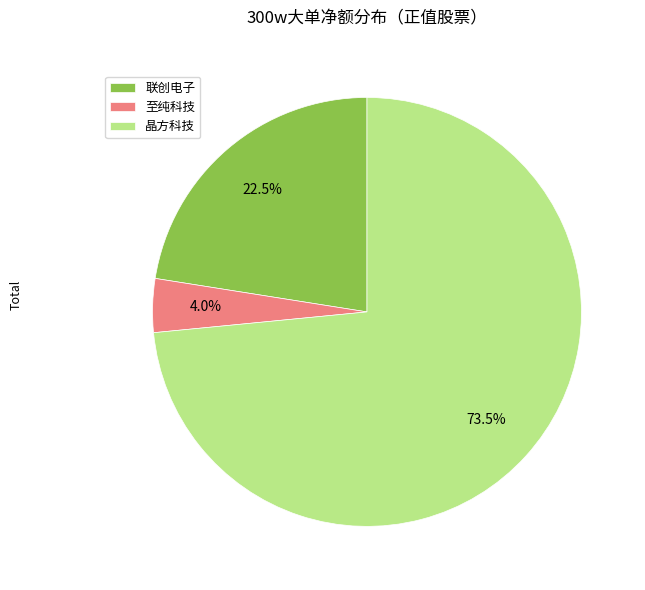

Does 晶方科技 represent more than half of the total?

Yes